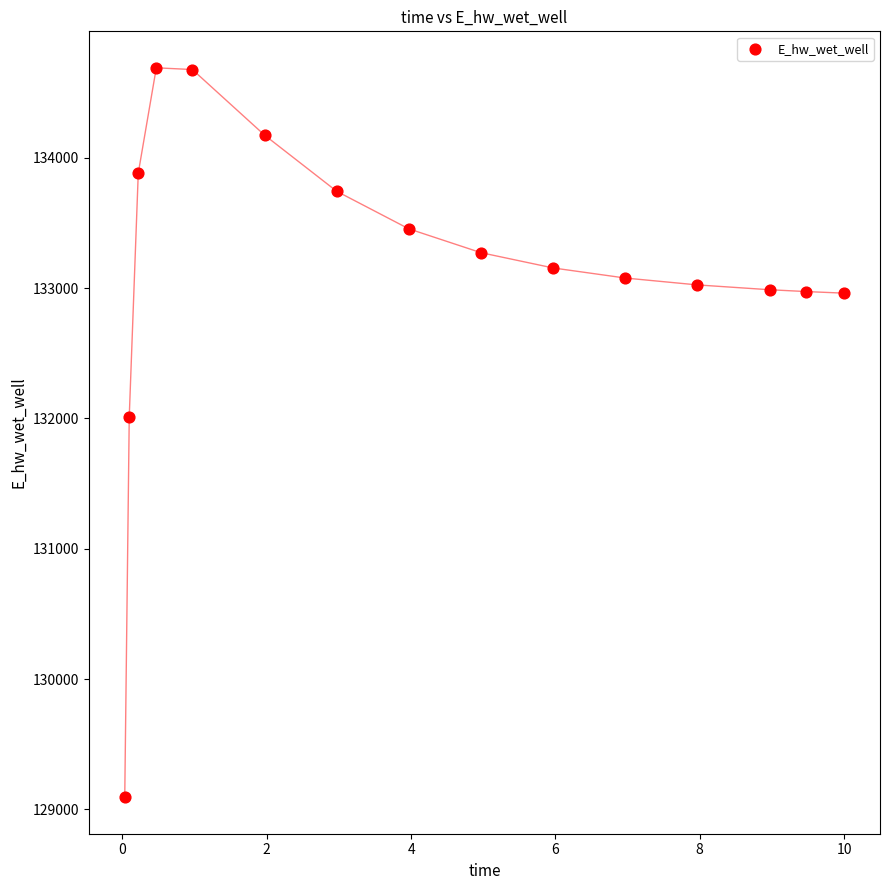

What Y value in the scatter plot is closest to 131891?

132013.3